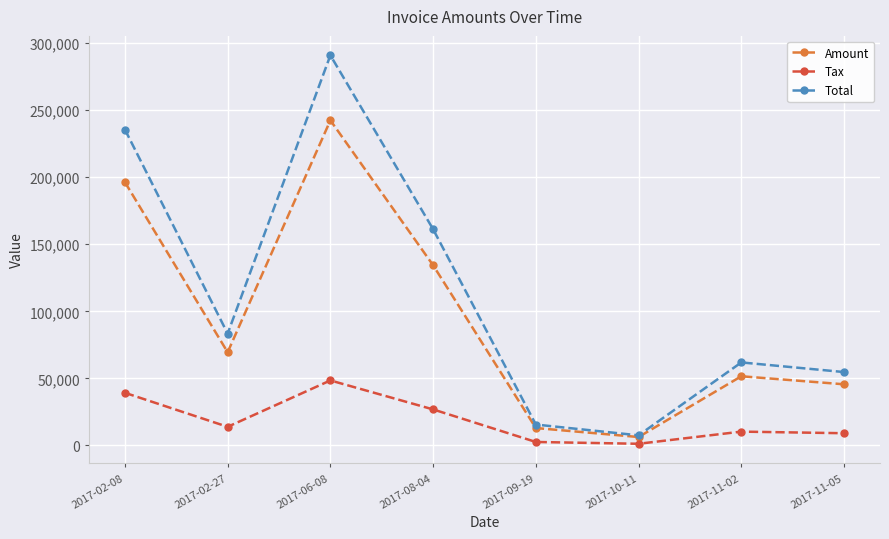

What is the minimum value shown in the chart?

1256.8